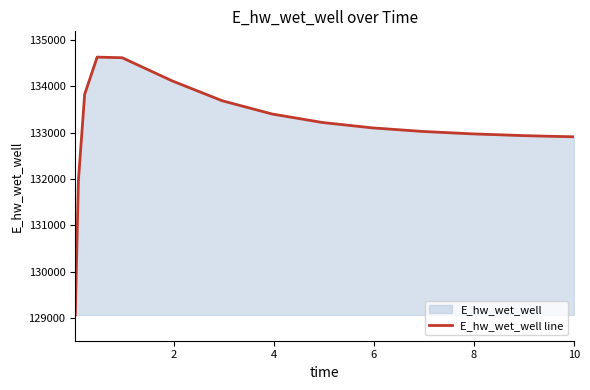

How many lines are shown in the chart?

1